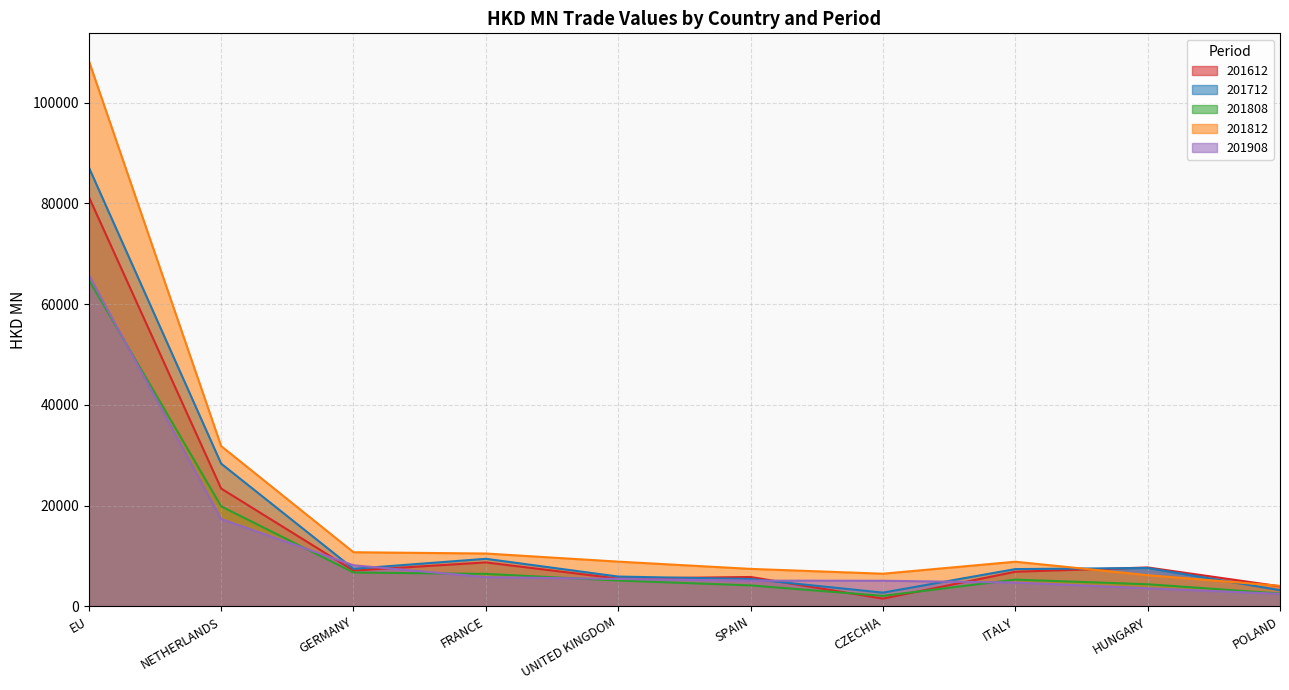

What is the lowest value of the 201712 series?

2718.1